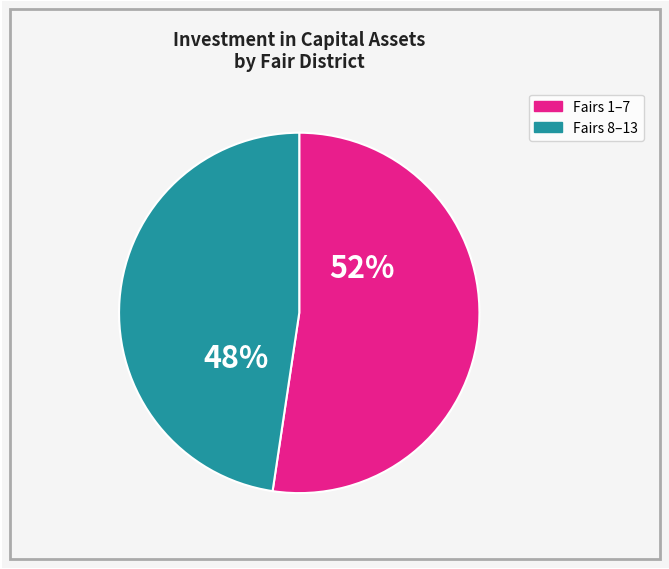

Is there any slice that represents more than half of the pie?

Yes